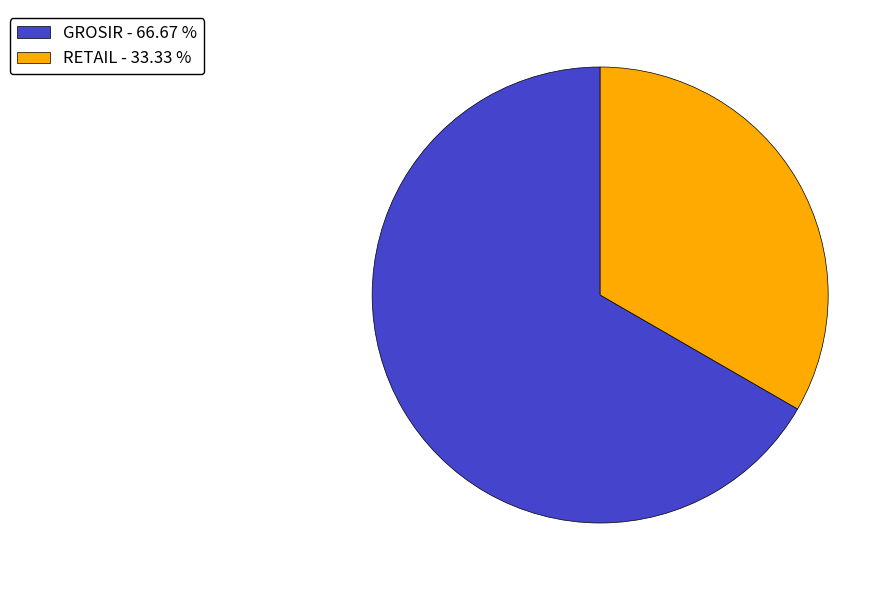

Approximately how many times larger is the value at RETAIL - 33.33 % compared to GROSIR - 66.67 %?

0.5